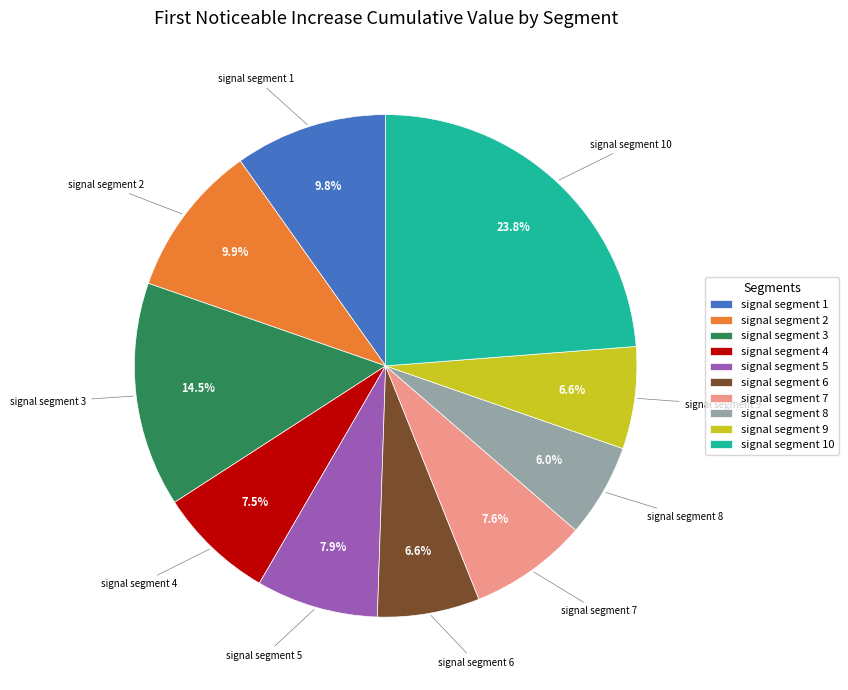

Is signal segment 9 the majority of the pie?

No